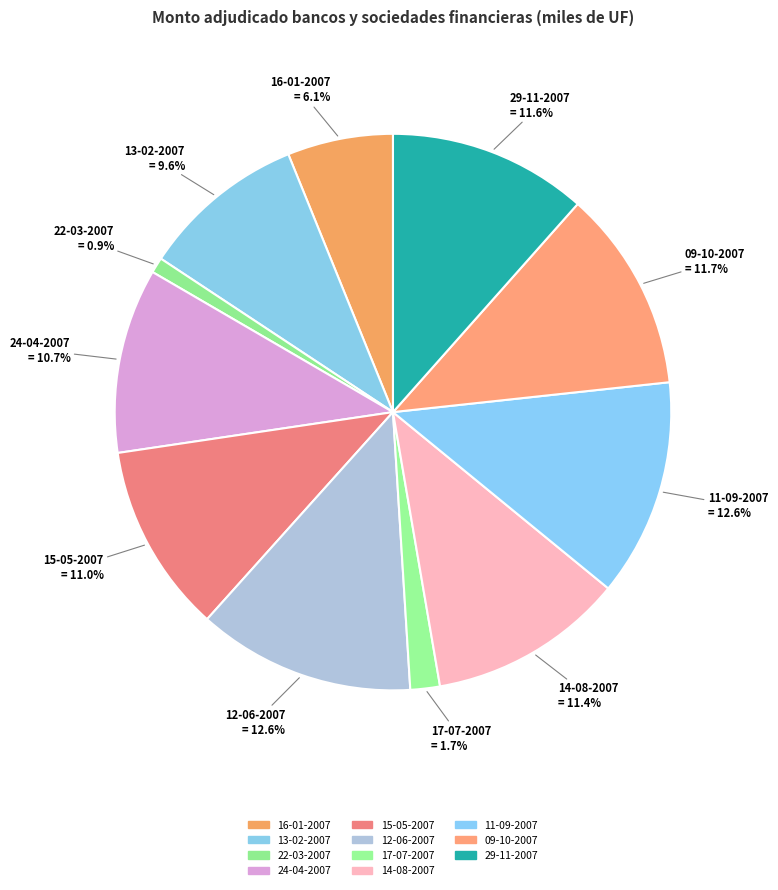

To the nearest percent, what is the combined percentage of 11-09-2007 and 22-03-2007?

14%